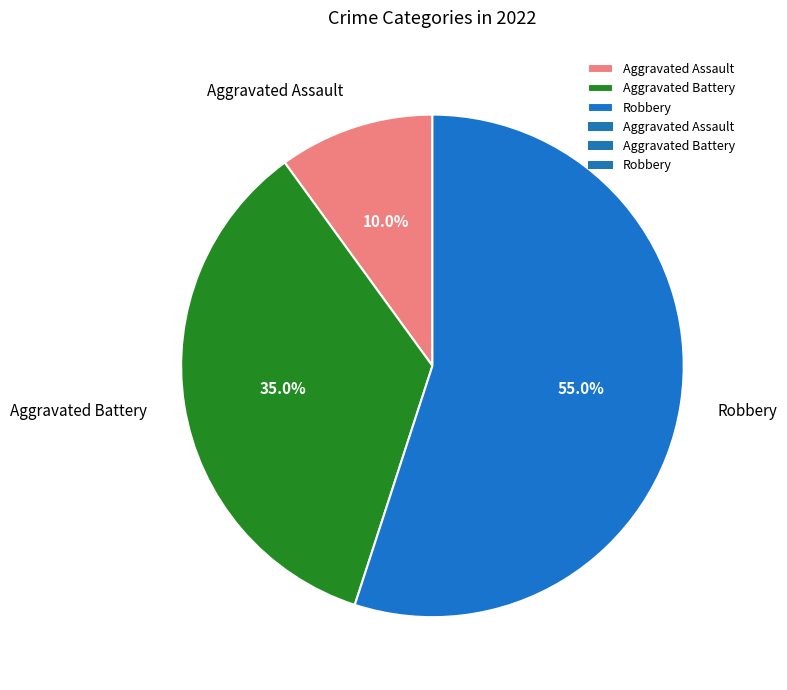

Which category has the smallest portion of the pie?

Aggravated Assault